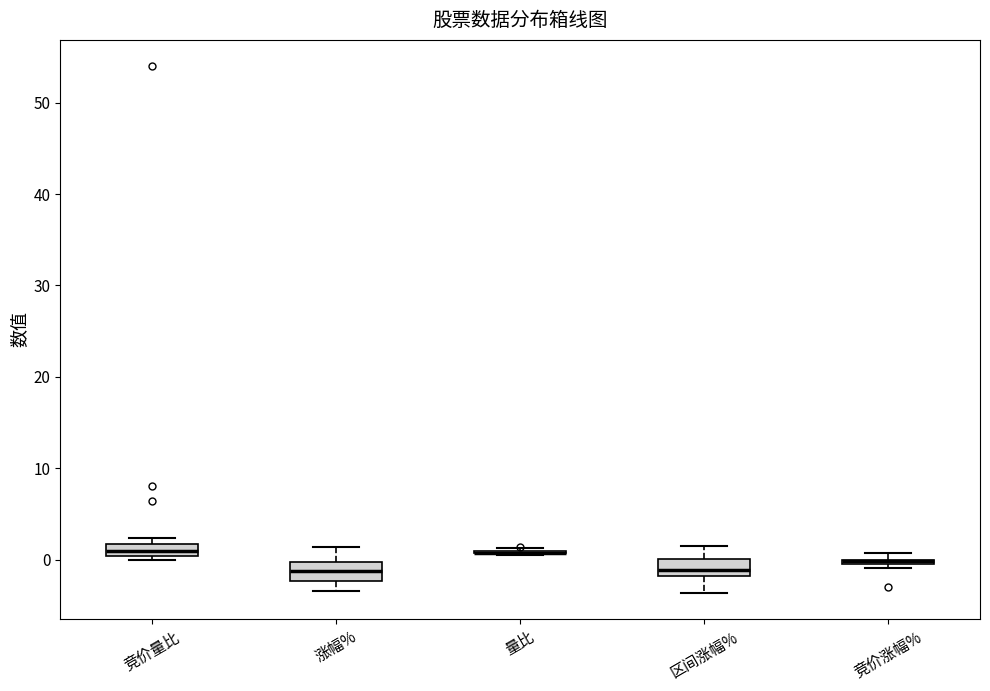

Where is the lower edge of the box for 竞价涨幅% on the y-axis? The values are not printed on the chart, so give them approximately, as read against the axis.

-1